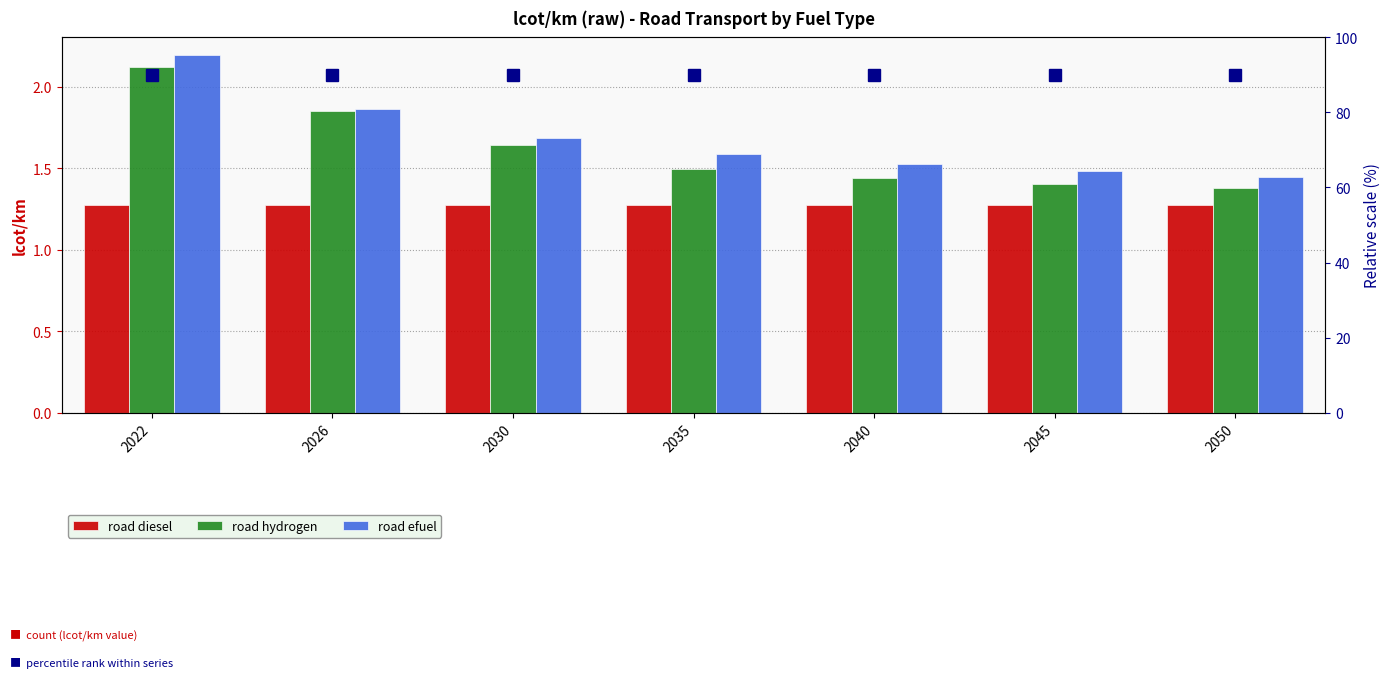

The value of road hydrogen at 2026 is 1.9. True or false?

True